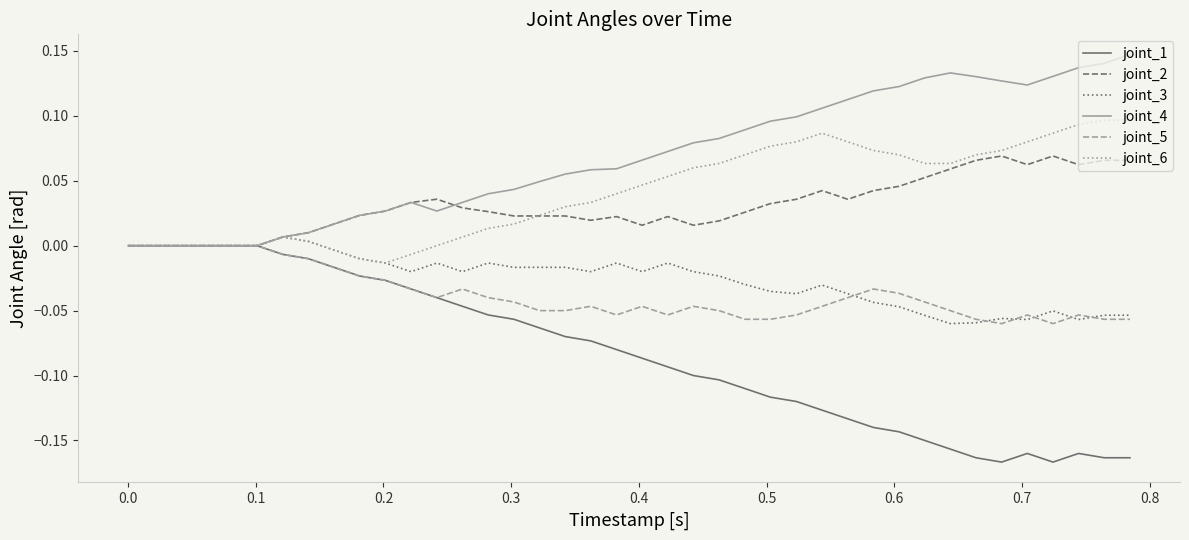

Which series has the largest total across all categories?

joint_4